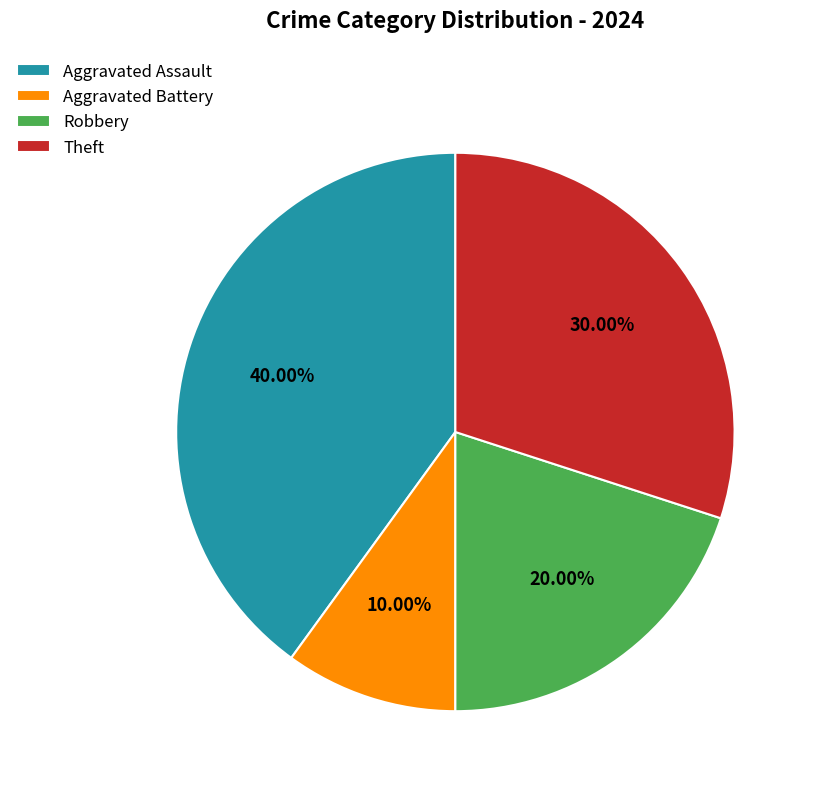

To the nearest percent, what is the difference between the largest and smallest slice percentages?

30%